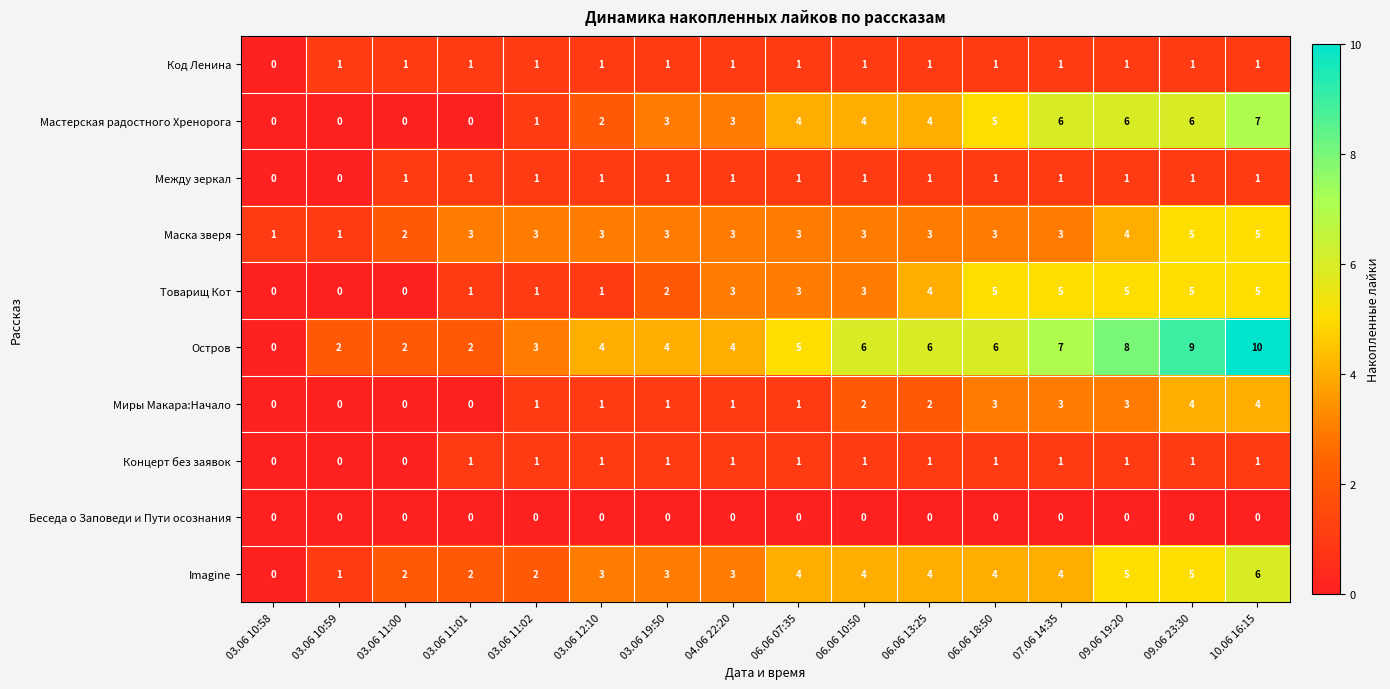

Is it true that Миры Макара:Начало equals 1 at 06.06 10:50?

False